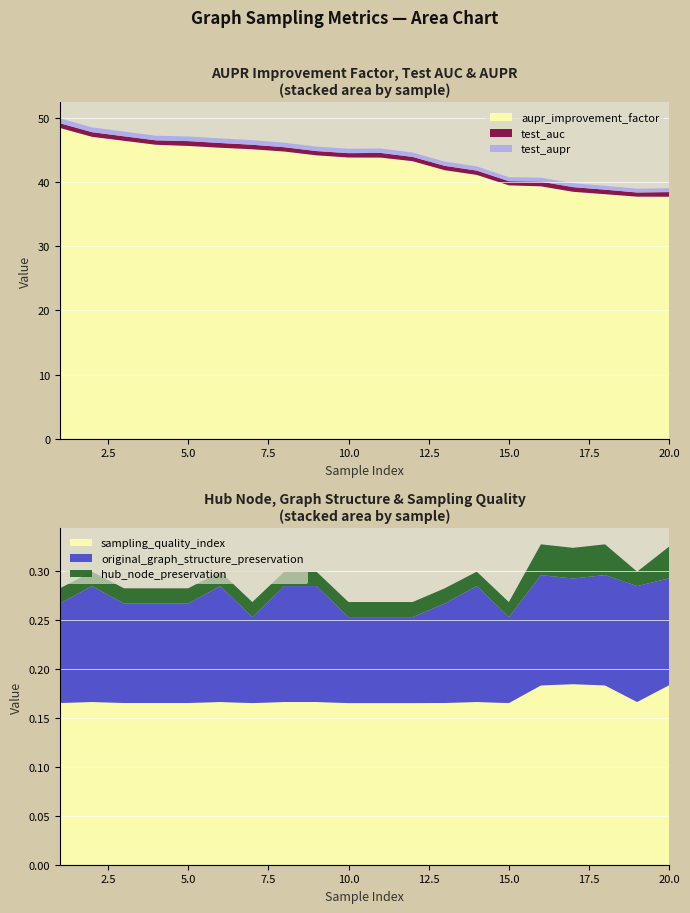

Reading left to right, transcribe all the data shown in this chart.

aupr_improvement_factor: 48.5	47.1	46.5	45.8	45.7	45.4	45.1	44.8	44.2	43.9	43.8	43.3	41.9	41.1	39.5	39.4	38.5	38.1	37.7	37.7
test_auc: 0.7	0.7	0.7	0.7	0.8	0.7	0.7	0.7	0.7	0.7	0.7	0.7	0.7	0.7	0.6	0.7	0.7	0.7	0.6	0.7
test_aupr: 0.8	0.7	0.7	0.7	0.7	0.7	0.7	0.7	0.7	0.7	0.7	0.7	0.7	0.7	0.6	0.6	0.6	0.6	0.6	0.6
hub_node_preservation: 0.0	0.0	0.0	0.0	0.0	0.0	0.0	0.0	0.0	0.0	0.0	0.0	0.0	0.0	0.0	0.0	0.0	0.0	0.0	0.0
original_graph_structure_preservation: 0.1	0.1	0.1	0.1	0.1	0.1	0.1	0.1	0.1	0.1	0.1	0.1	0.1	0.1	0.1	0.1	0.1	0.1	0.1	0.1
sampling_quality_index: 0.2	0.2	0.2	0.2	0.2	0.2	0.2	0.2	0.2	0.2	0.2	0.2	0.2	0.2	0.2	0.2	0.2	0.2	0.2	0.2